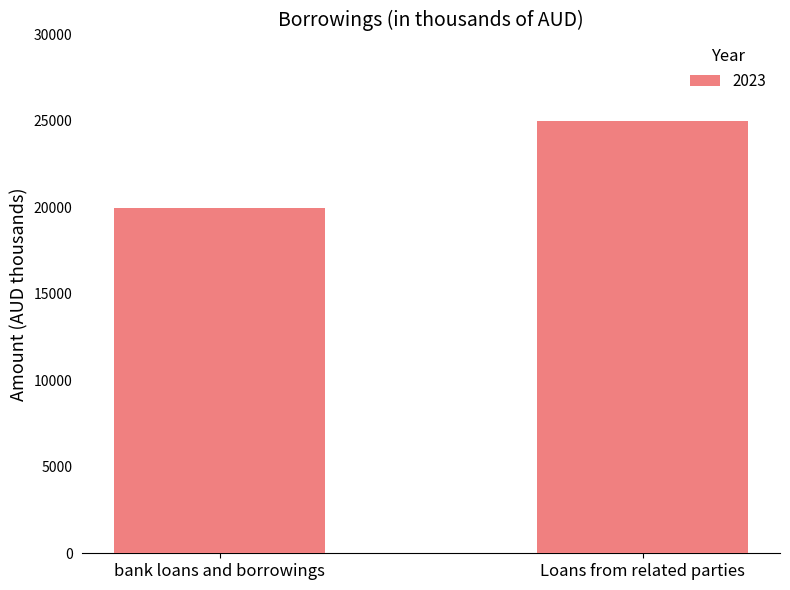

List the labels in order of value, largest first.

Loans from related parties, bank loans and borrowings